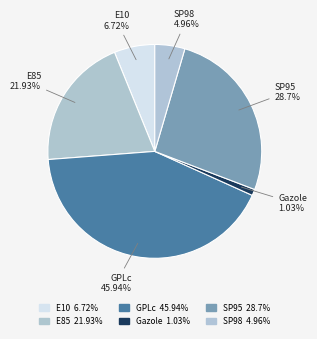

What is the largest slice in the pie chart?

GPLc